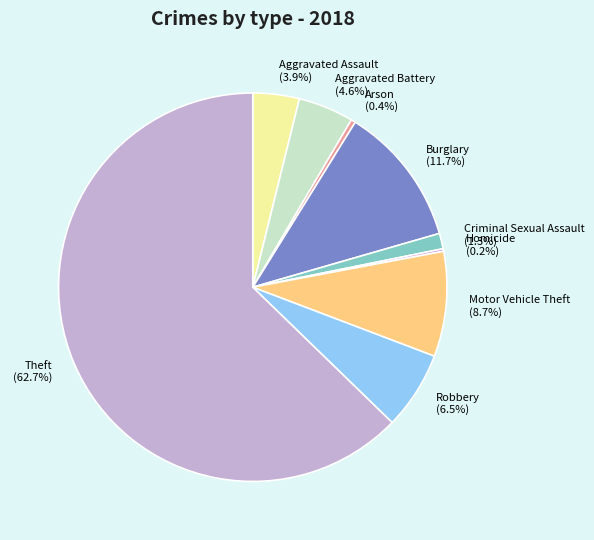

What is the ratio of the value at Motor Vehicle Theft to the value at Theft?

0.1